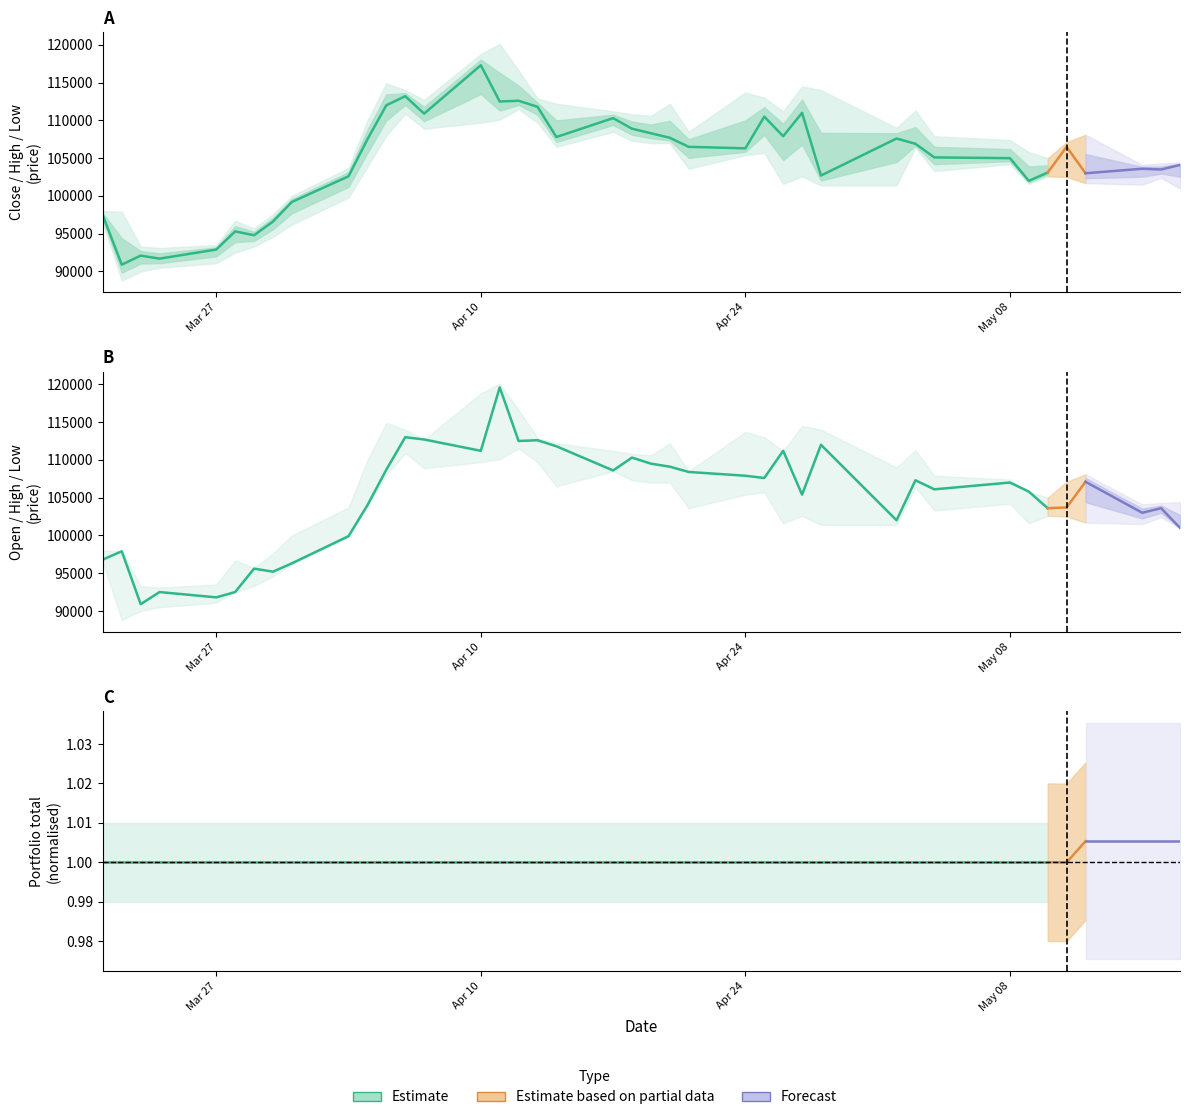

What is the value of the Close point at the 10th from the left?

102600.0